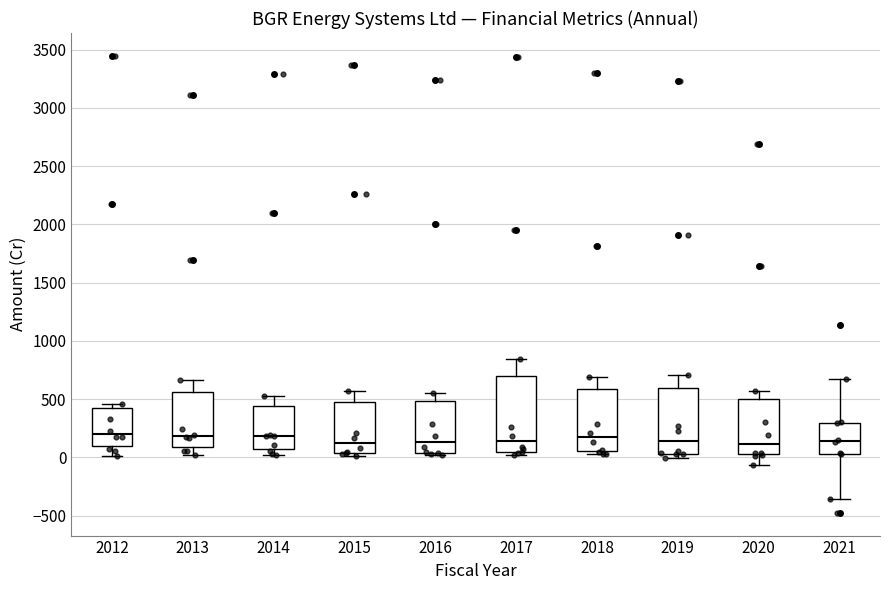

Reading left to right, read every box against the y-axis: the position of its median line, the range the box covers, and the ends of its whiskers. The values are not printed on the chart, so give them approximately, as read against the axis.

2012: median 200, box 100 to 450, whiskers 0 to 450 (just above the box's upper edge)
2013: median 200, box 100 to 550, whiskers 0 to 650
2014: median 200, box 50 to 450, whiskers 0 to 550
2015: median 100, box 50 to 500, whiskers 0 to 550
2016: median 150, box 50 to 500, whiskers 0 to 550
2017: median 150, box 50 to 700, whiskers 0 to 850
2018: median 150, box 50 to 600, whiskers 50 (just below the box's lower edge) to 700
2019: median 150, box 50 to 600, whiskers 0 to 700
2020: median 100, box 50 to 500, whiskers -50 to 550
2021: median 150, box 50 to 300, whiskers -350 to 700